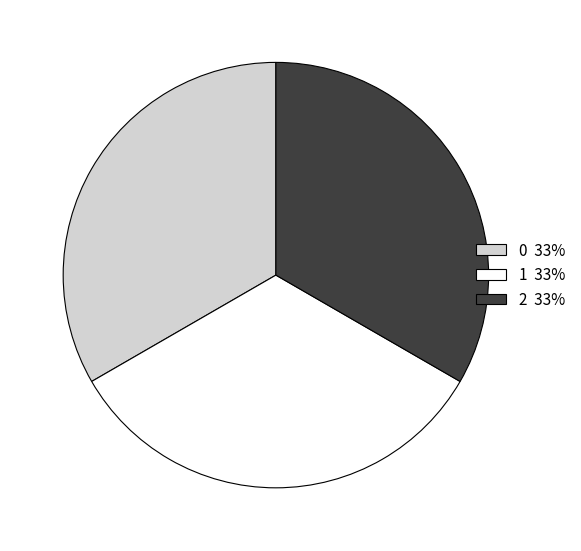

Is there a majority slice in this chart?

No